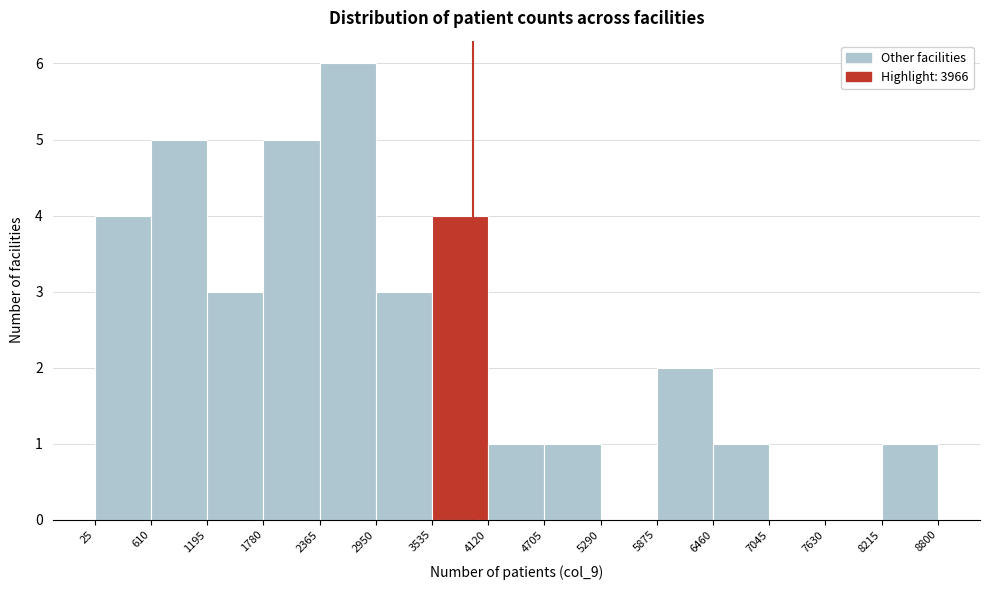

Reading left to right, list every bar in this chart as the range it spans on the x-axis followed by its height. The values are not printed on the chart, so give them approximately, as read against the axis.

25 to 610: 4
610 to 1195: 5
1195 to 1780: 3
1780 to 2365: 5
2365 to 2950: 6
2950 to 3535: 3
3535 to 4120: 4
4120 to 4705: 1
4705 to 5290: 1
5290 to 5875: 0
5875 to 6460: 2
6460 to 7045: 1
7045 to 7630: 0
7630 to 8215: 0
8215 to 8800: 1